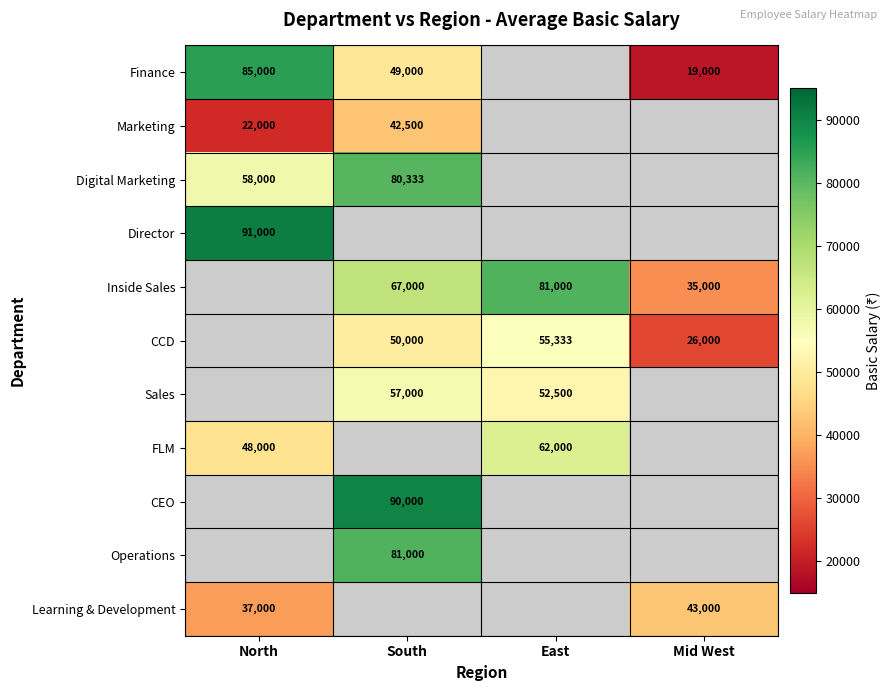

Count the number of categories in the chart.

4